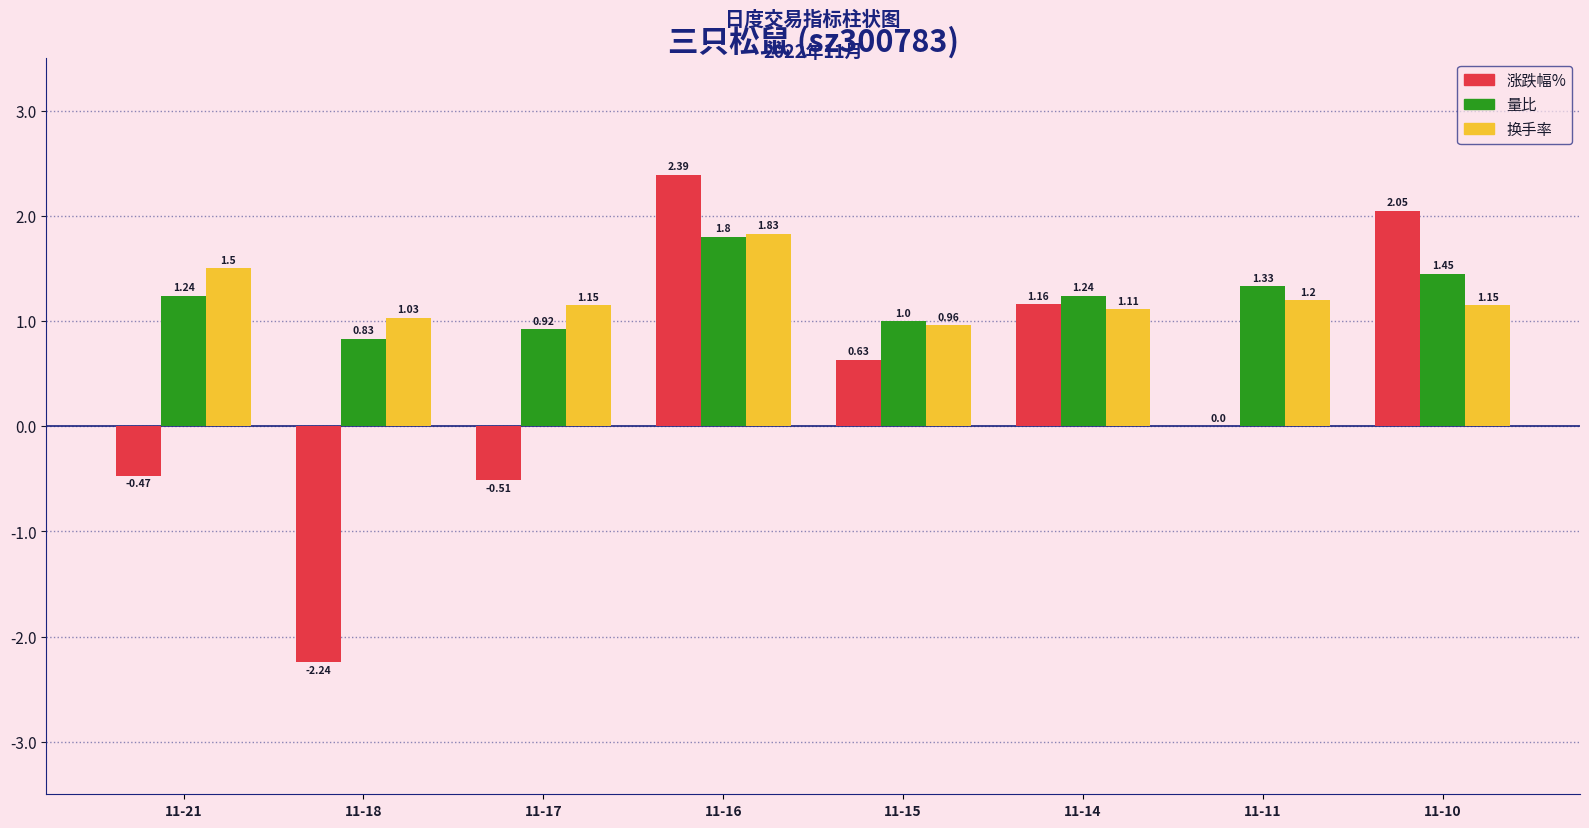

What is the total value across all series at 11-15?

2.6